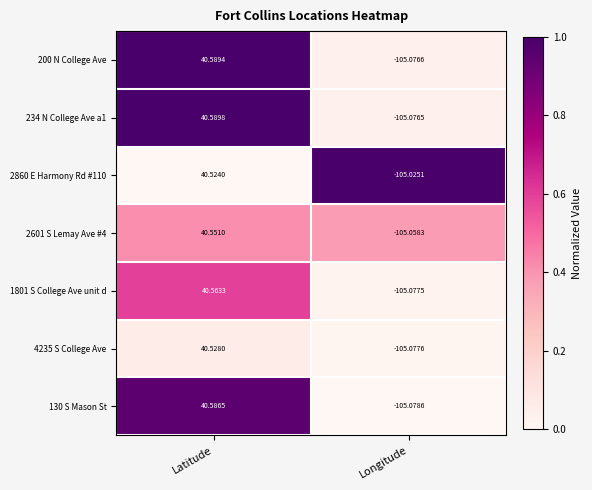

Which label corresponds to the largest value in the chart?

Latitude